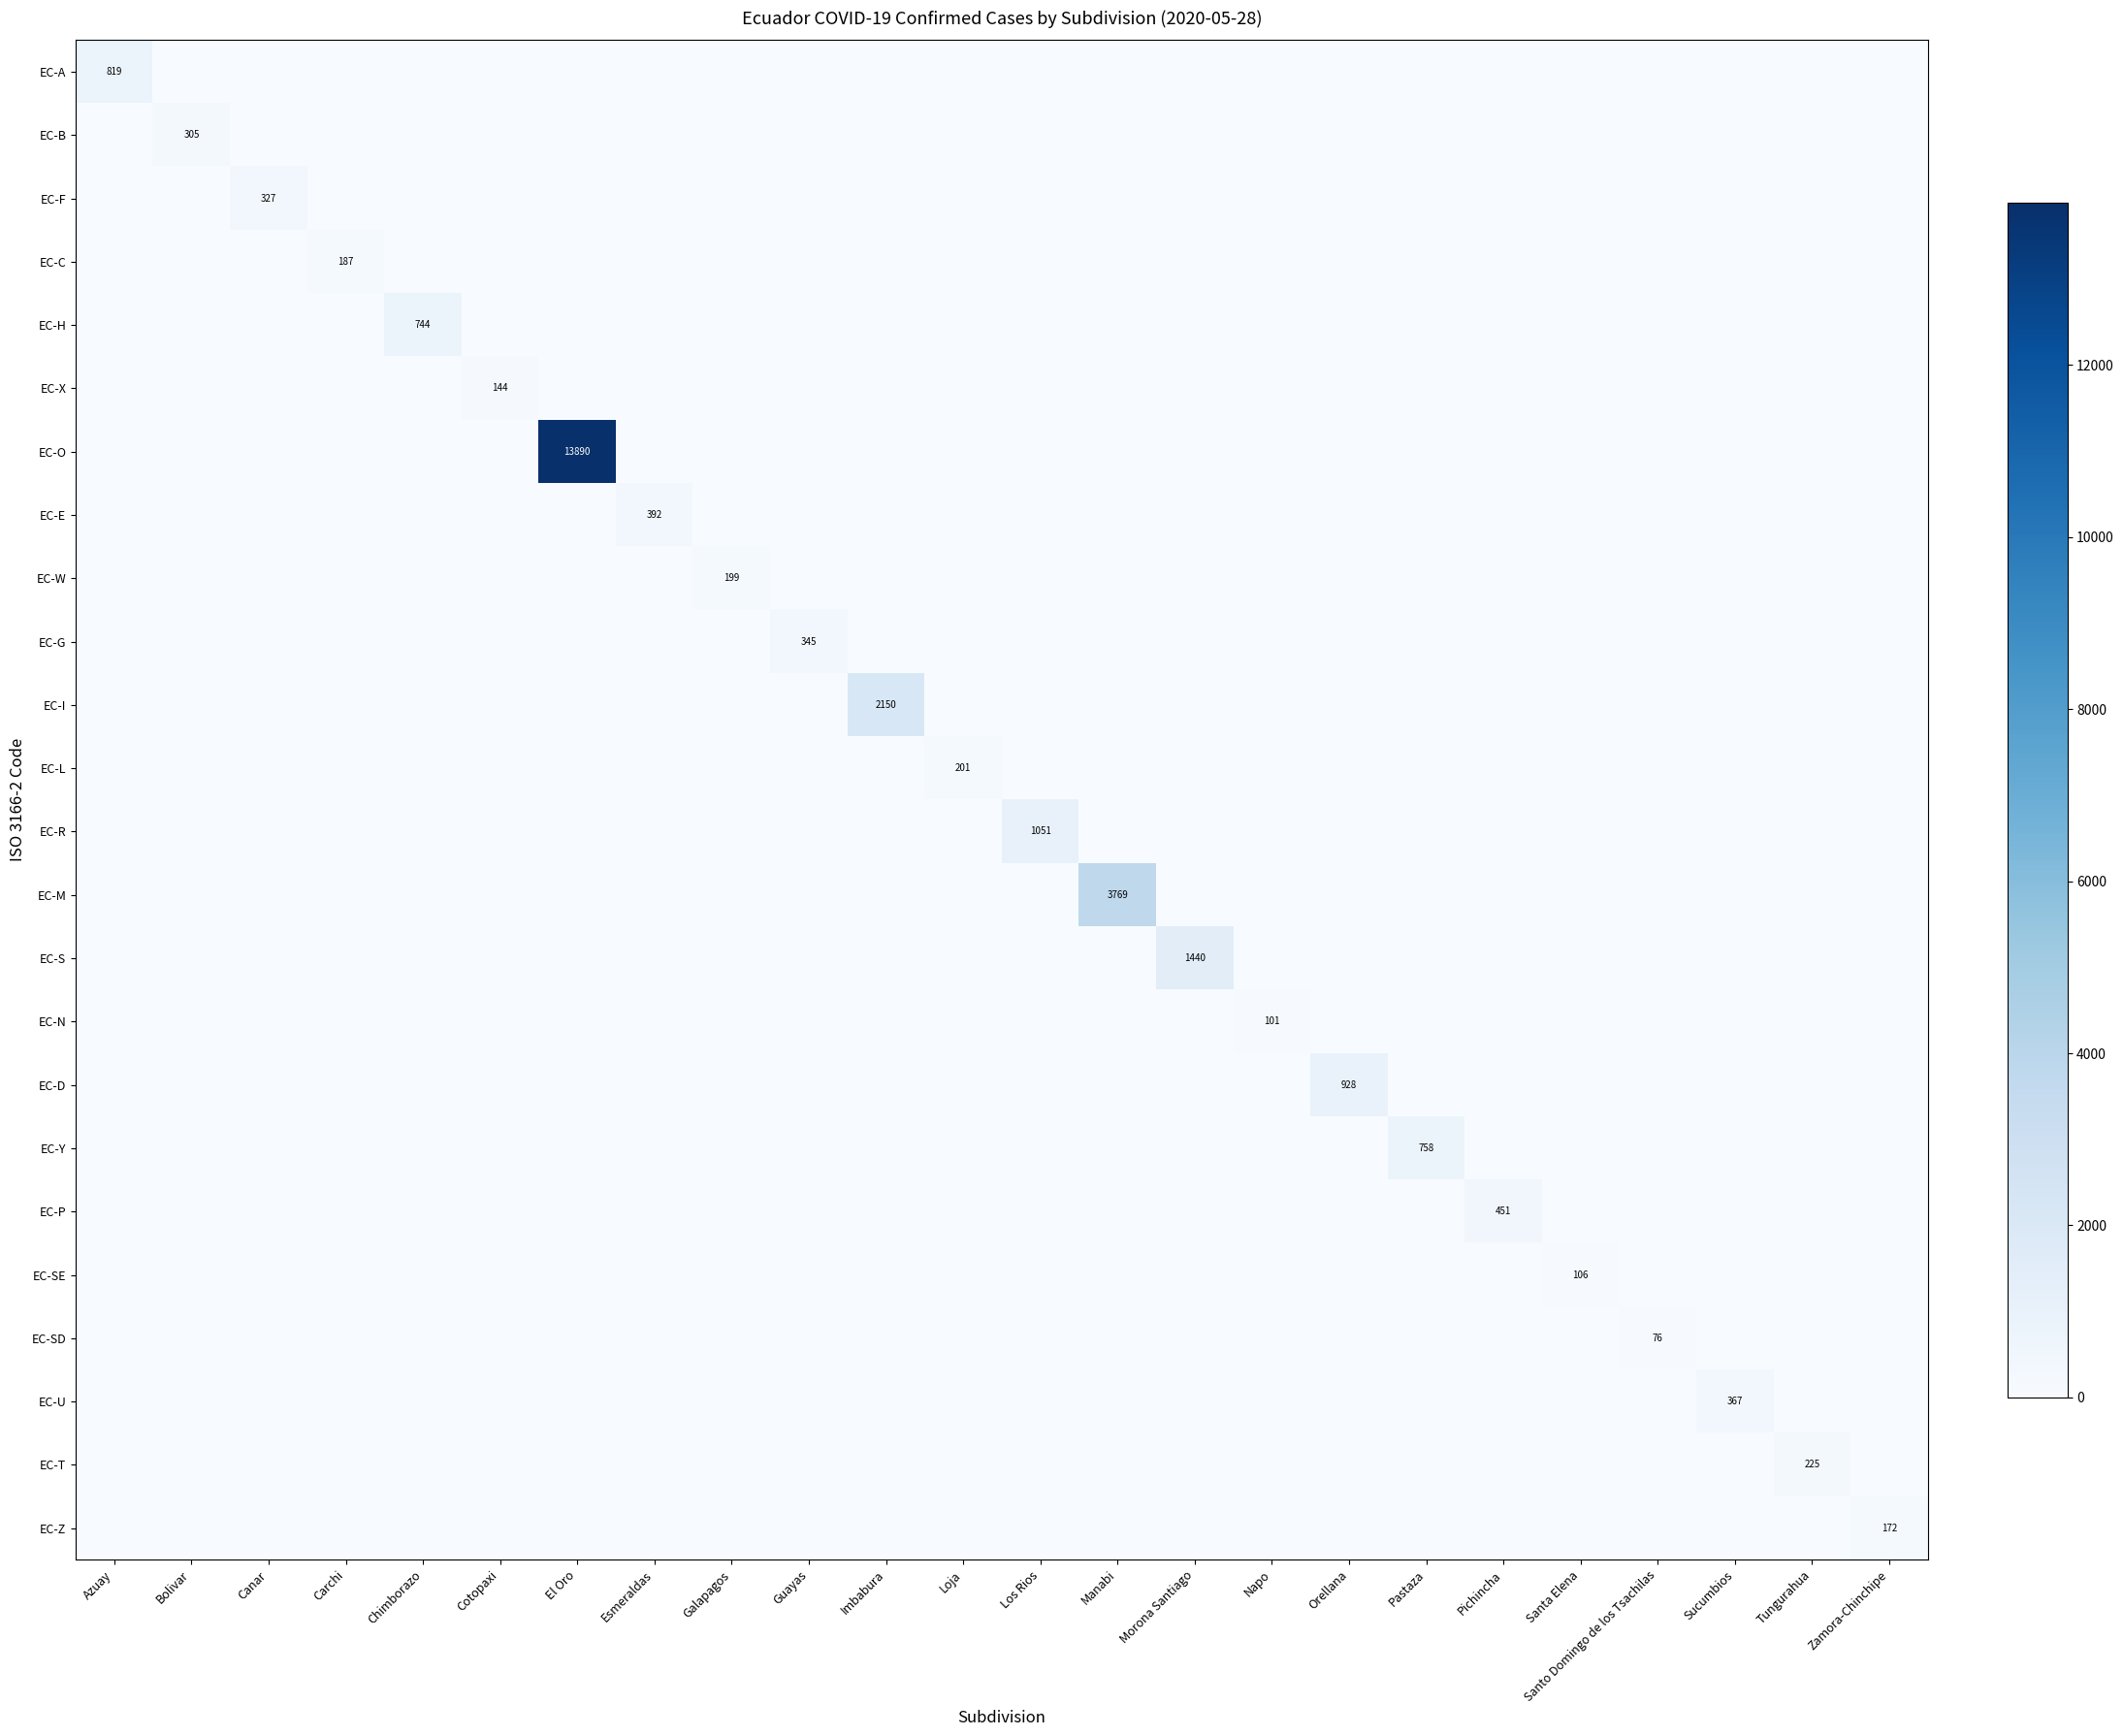

What is the difference between the highest and lowest values at Pastaza?

758